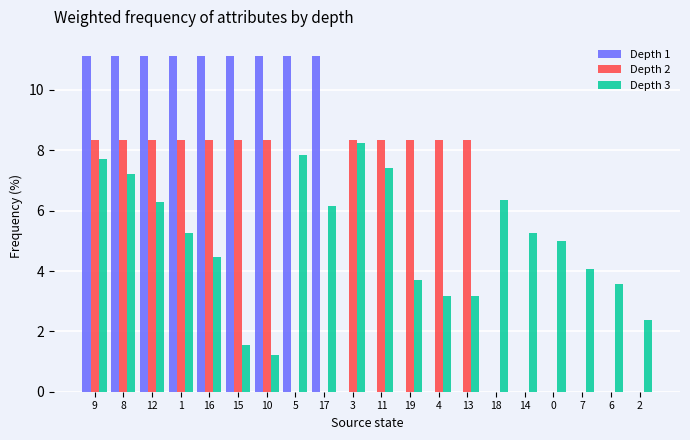

What is the maximum value shown in the chart?

11.1